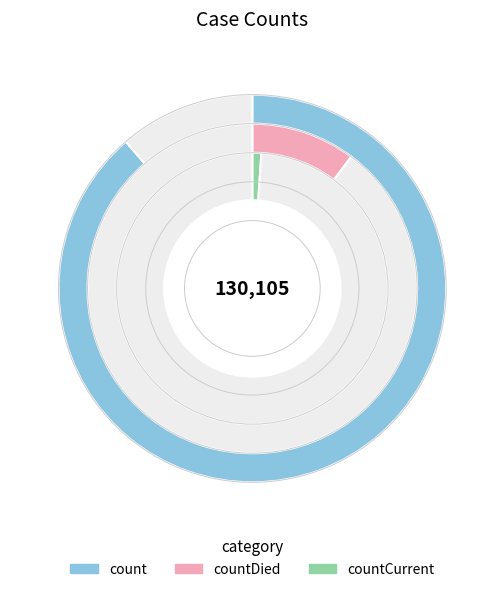

To the nearest percent, what is the combined percentage of countDied and countCurrent?

11%